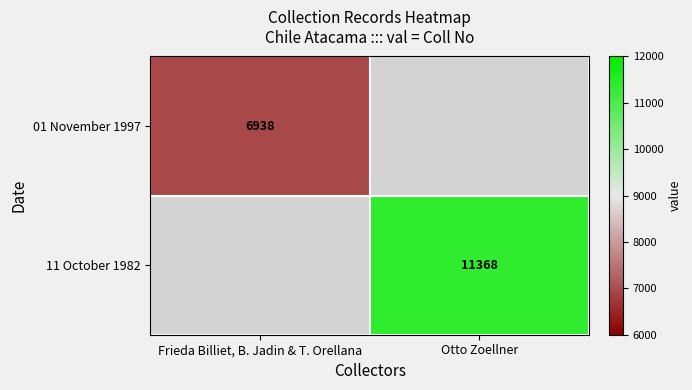

The value of 01 November 1997 at Frieda Billiet, B. Jadin & T. Orellana is 3370.0. True or false?

False